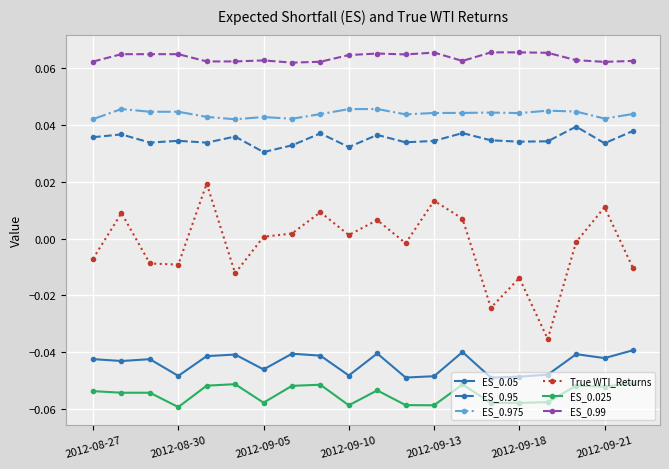

True or false: True WTI_Returns and ES_0.99 intersect in this chart.

False